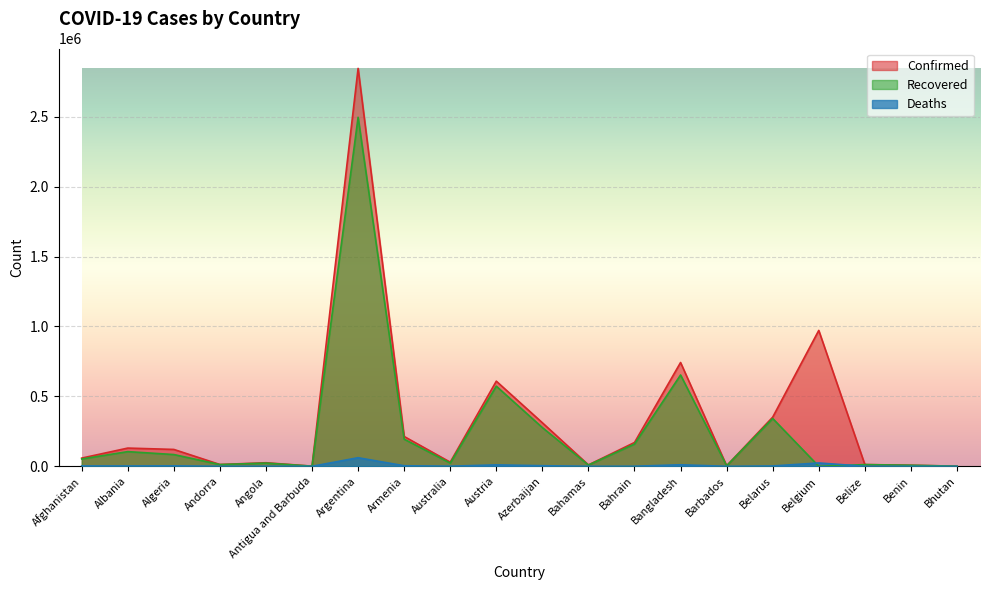

List the series in order of their peak value, lowest first.

Deaths, Recovered, Confirmed